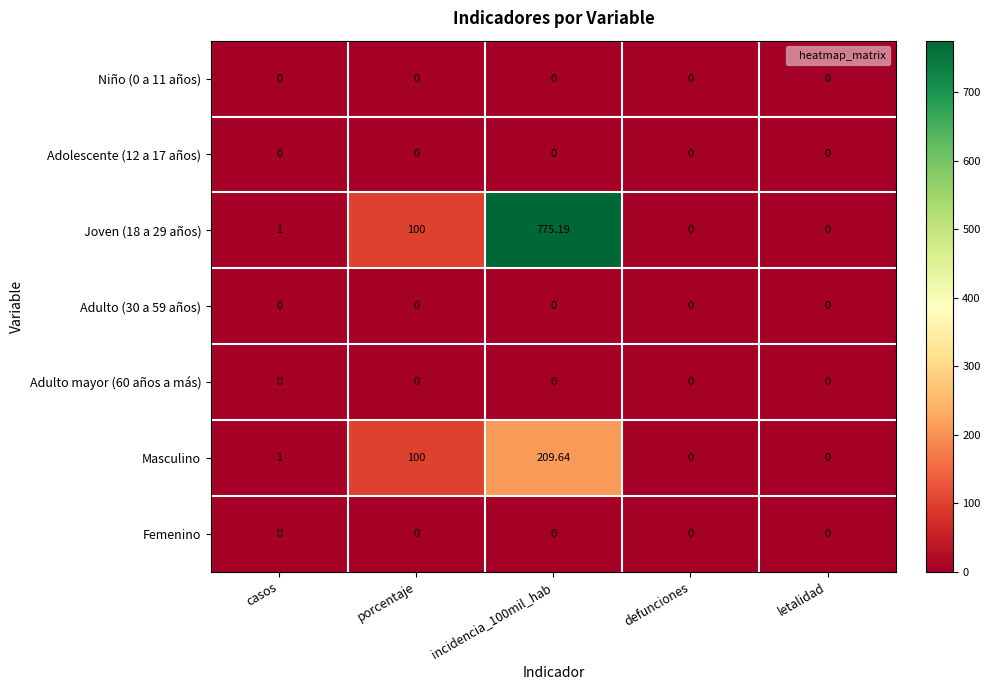

Where is Masculino nearest to the value 104?

porcentaje